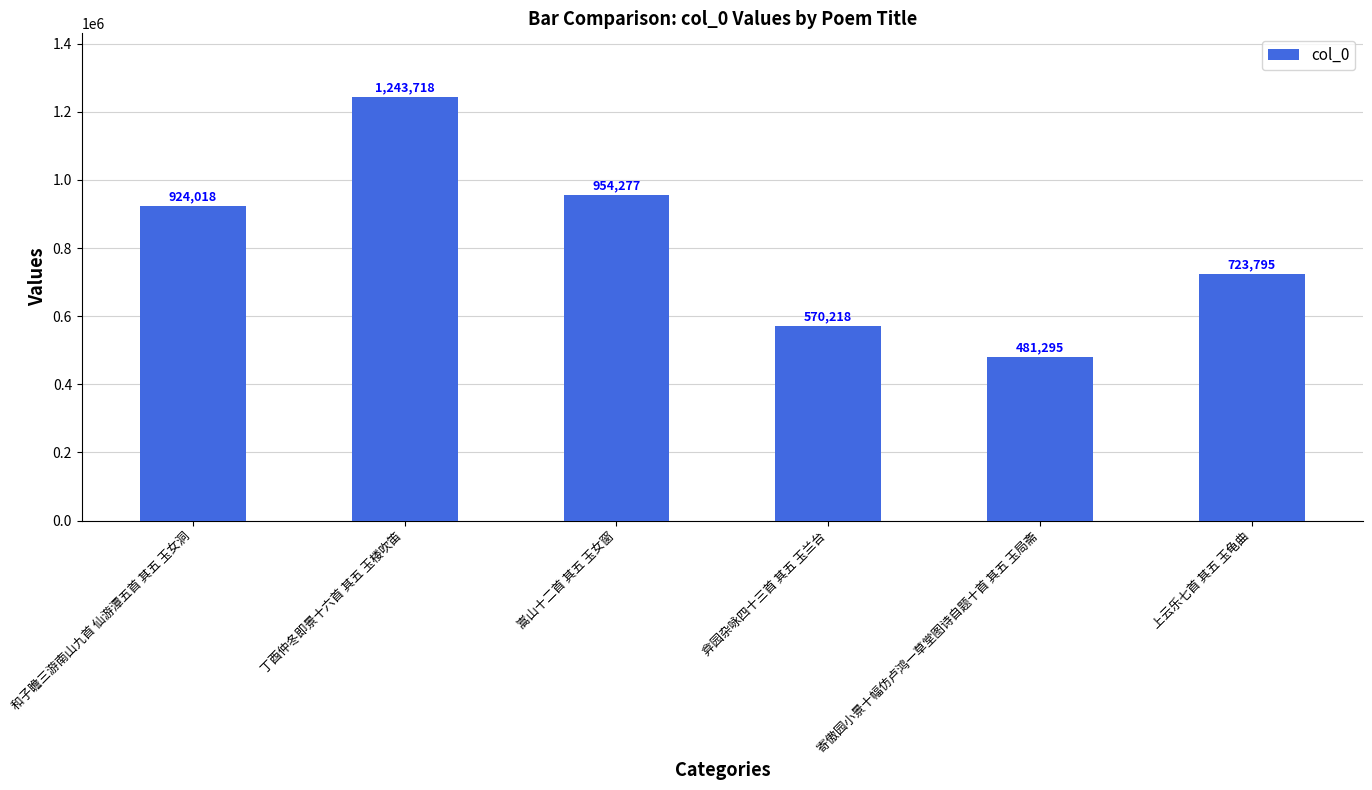

Is it true that the value at 丁酉仲冬即景十六首 其五 玉楼吹笛 is 494887?

False